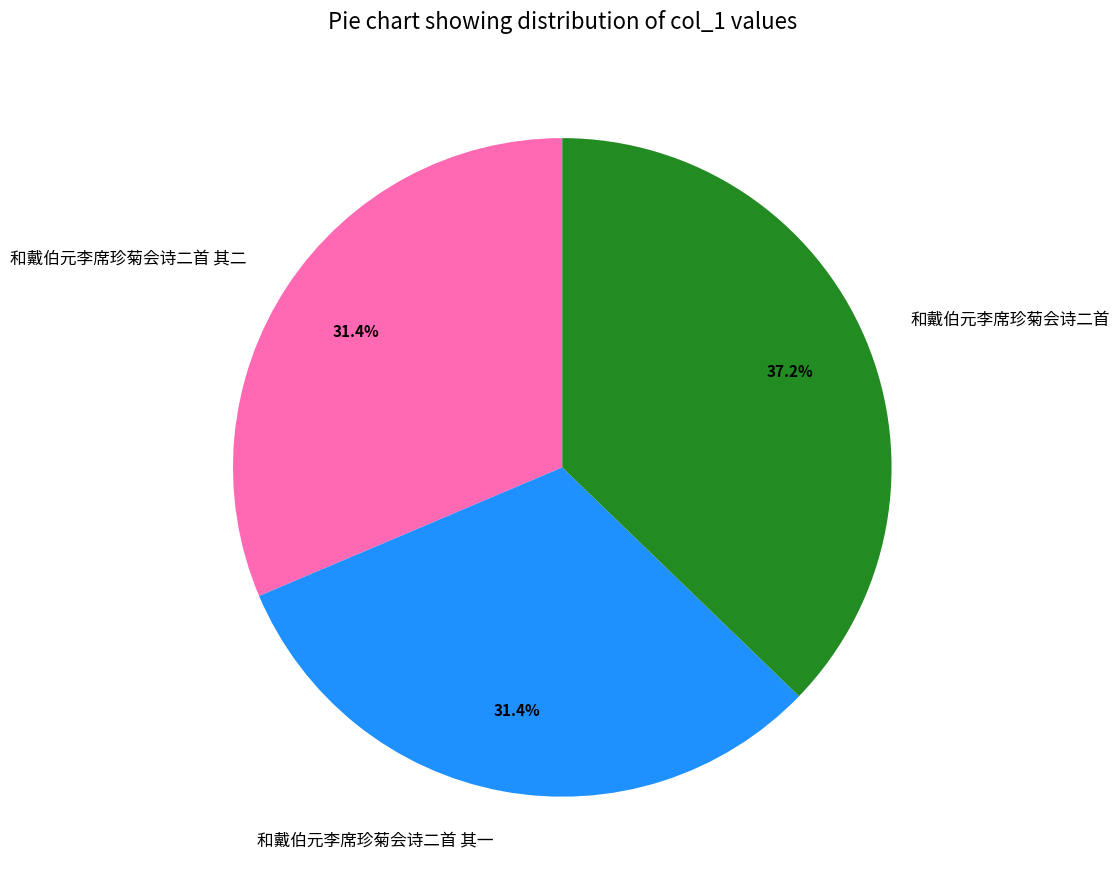

What portion of the pie excludes 和戴伯元李席珍菊会诗二首?

62.8%